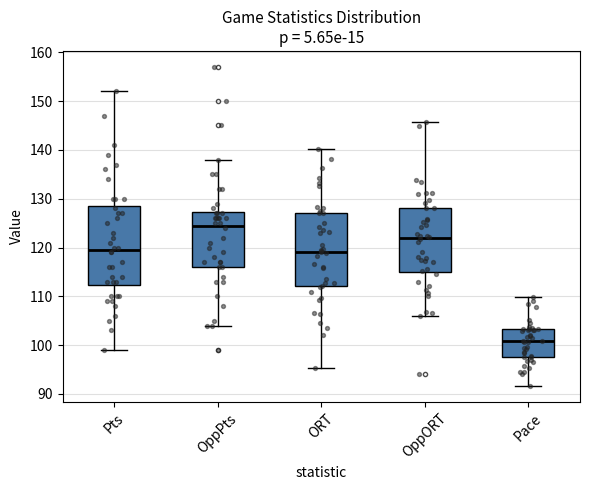

Where is the lower edge of the box for ORT on the y-axis? The values are not printed on the chart, so give them approximately, as read against the axis.

112